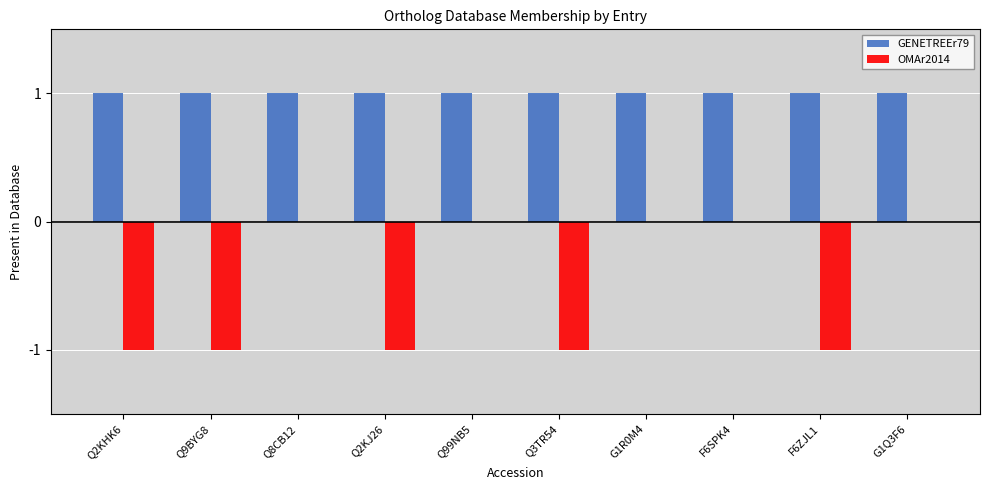

Is the value of OMAr2014 at Q2KJ26 greater than the value of GENETREEr79 at Q3TR54?

No